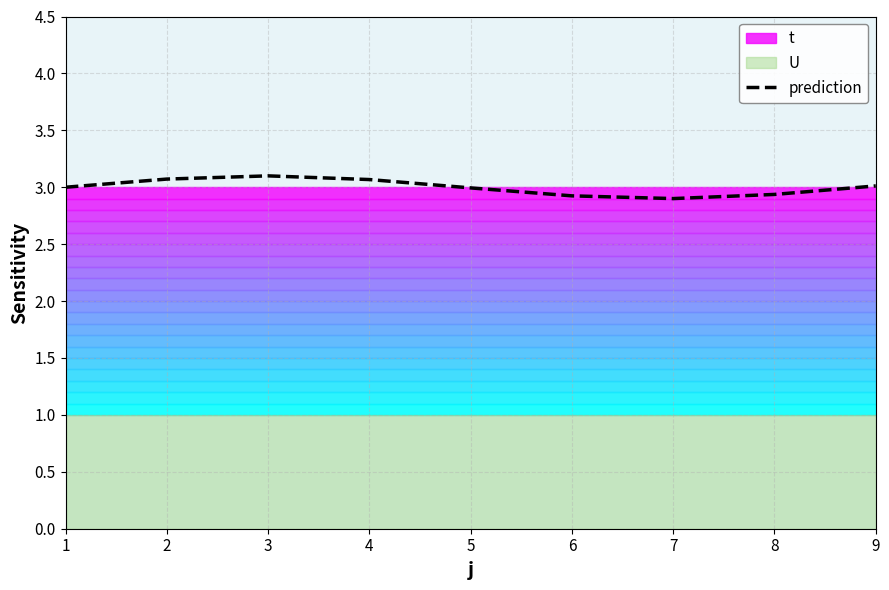

True or false: the data shows 2.9 at 8.

True